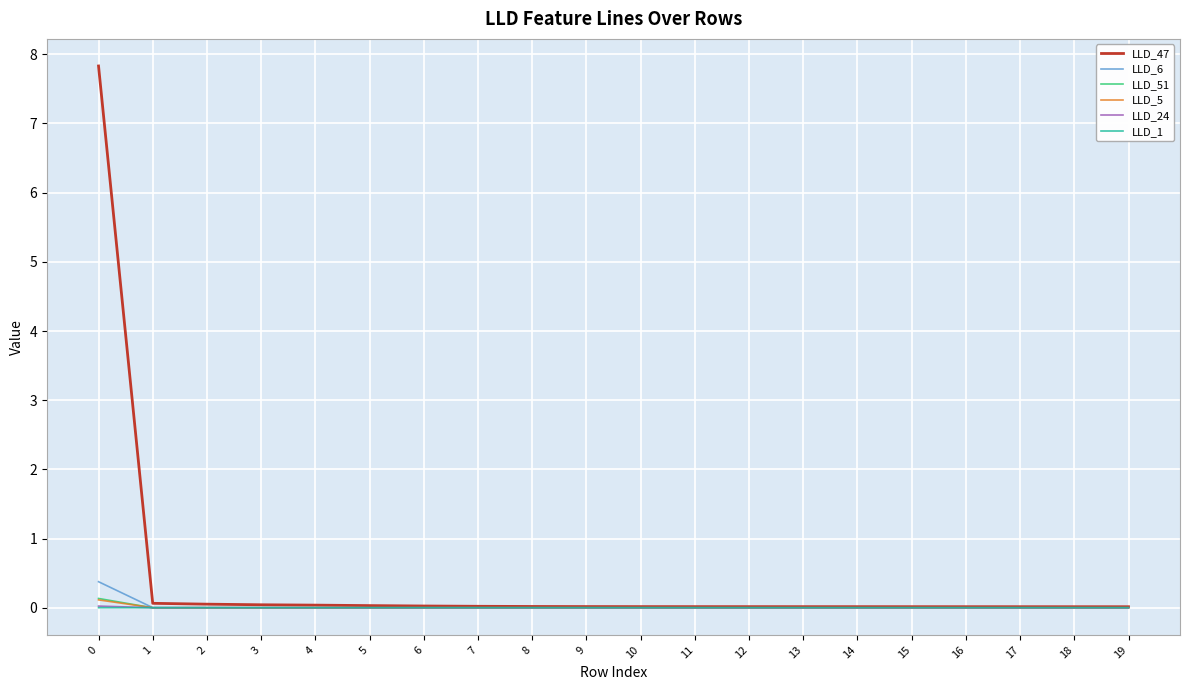

What is the greatest value displayed?

7.8